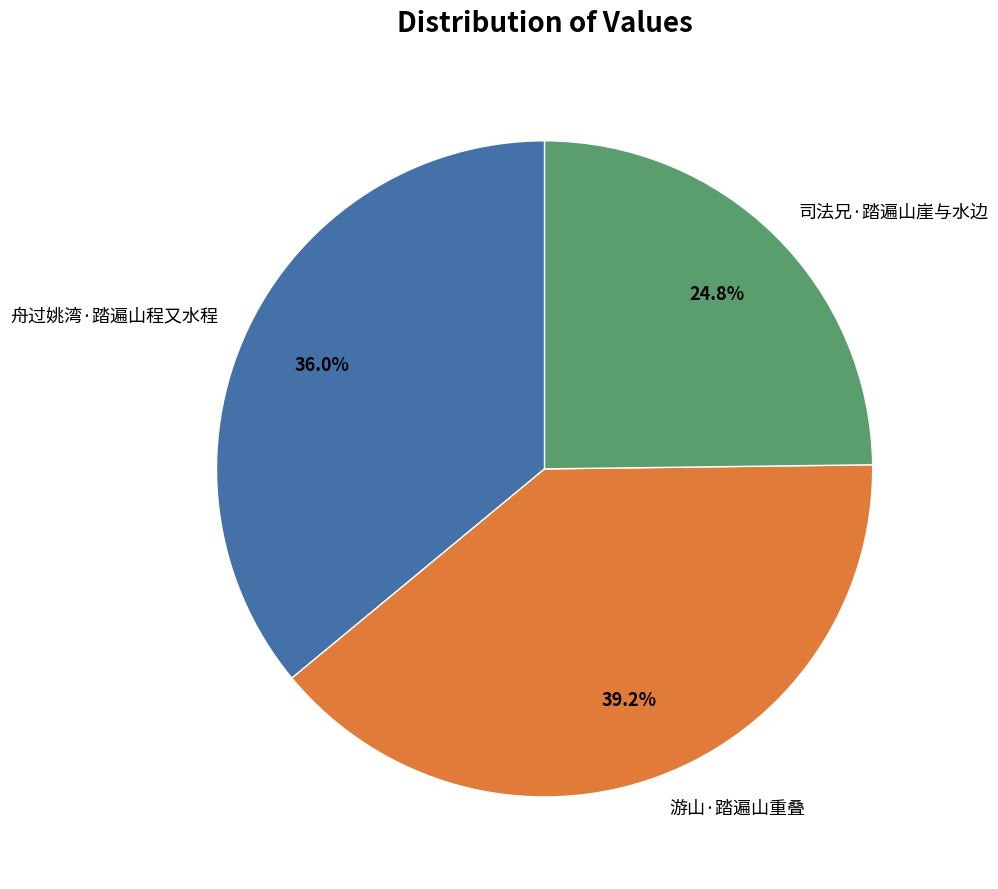

What is the ratio of the value at 舟过姚湾·踏遍山程又水程 to the value at 司法兄·踏遍山崖与水边?

1.5